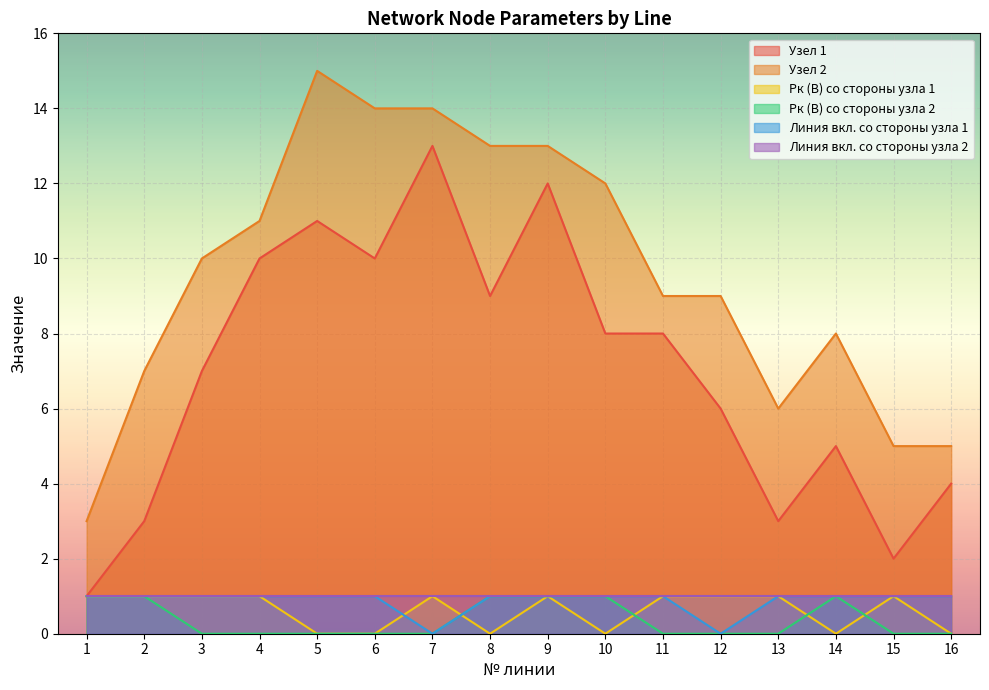

What is the total value across all series at 12?

17